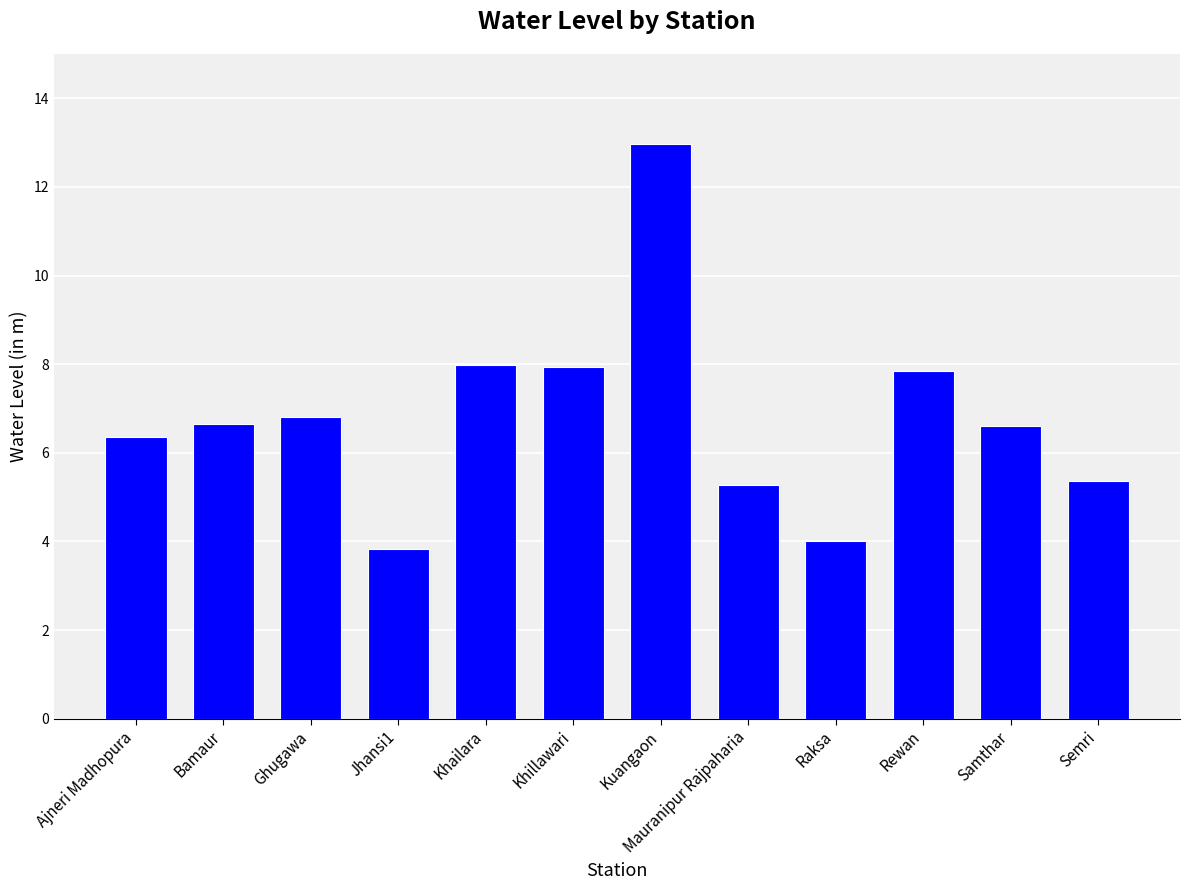

What is the change in value from Khailara to Mauranipur Rajpaharia?

-2.7